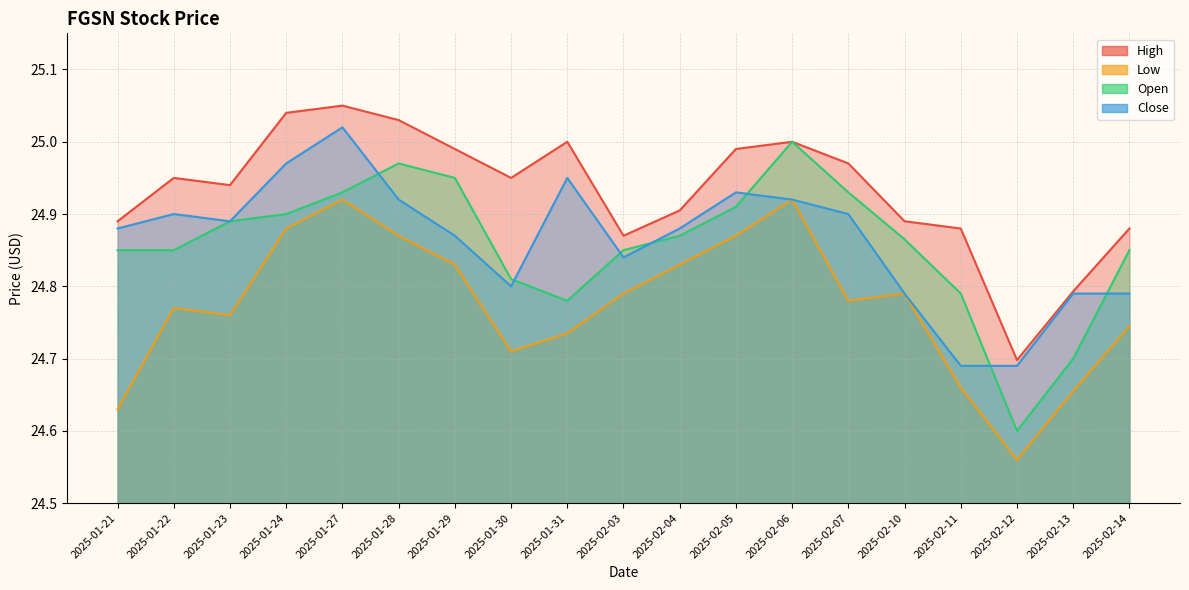

How many interior local valleys does the Open series have?

2